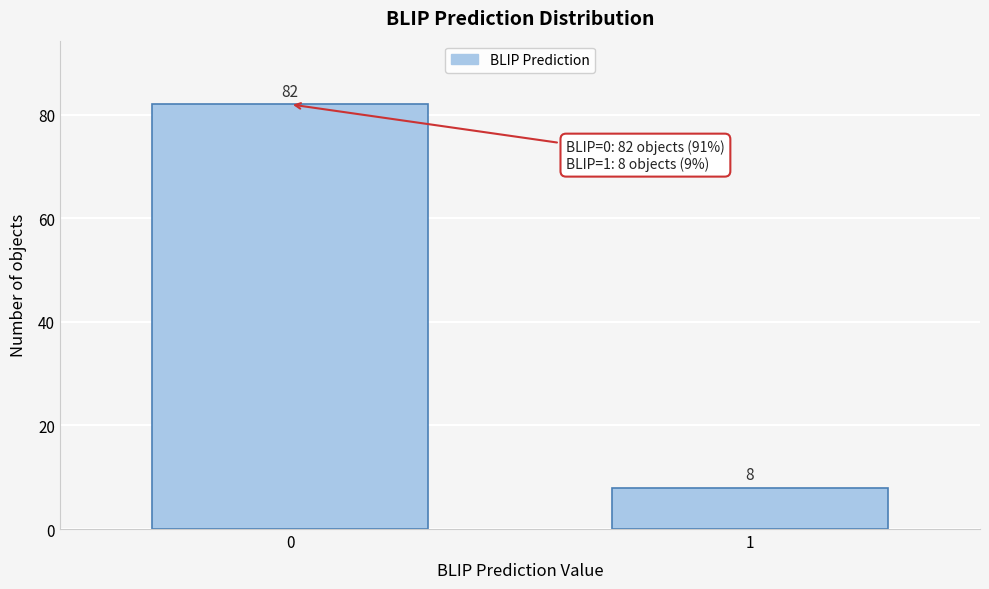

Reading left to right, what are all the values shown in this chart?

0=82	1=8